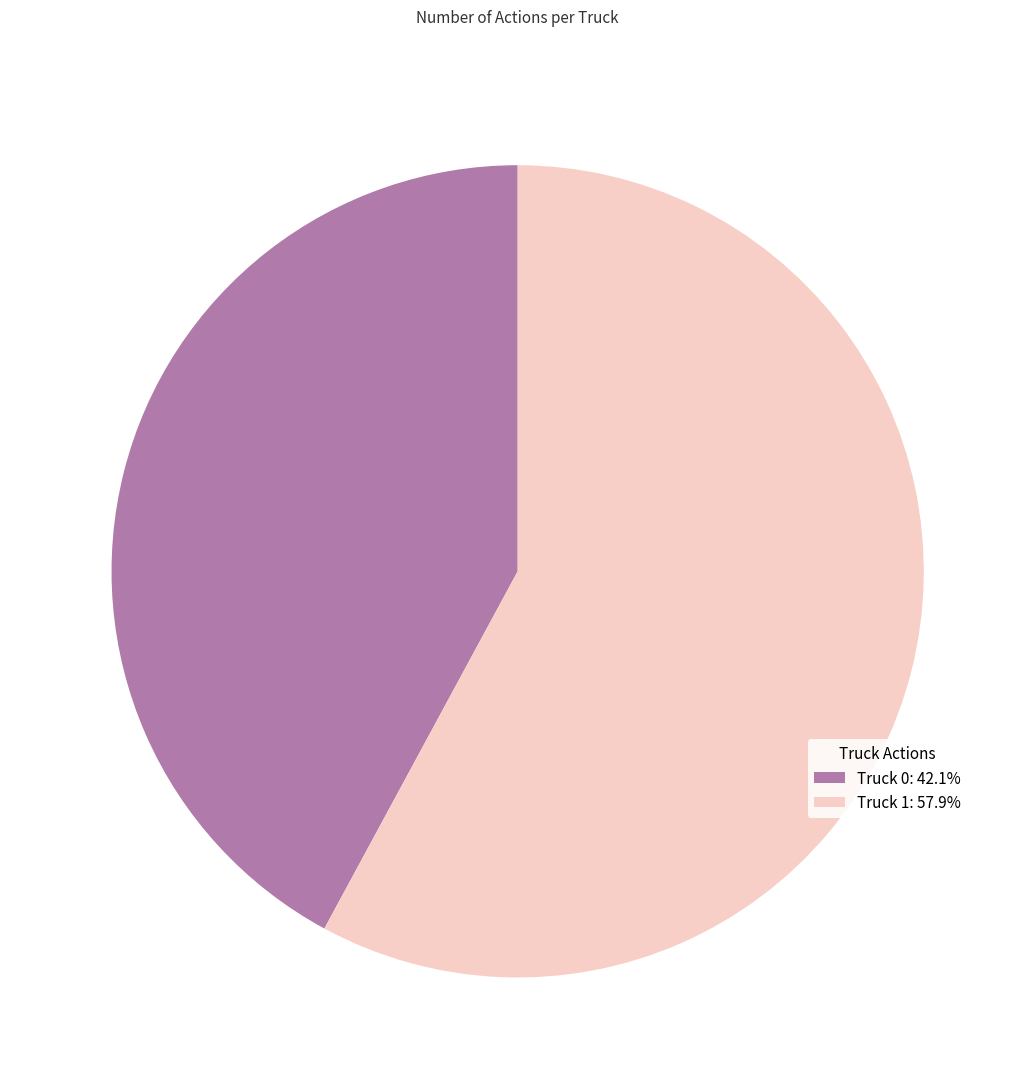

Which has a higher value, Truck 1 or Truck 0?

Truck 1